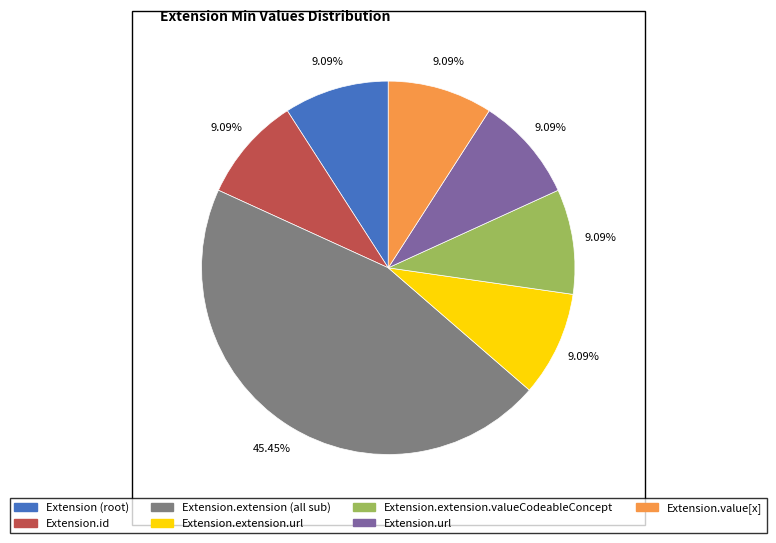

Is there any slice that represents more than half of the pie?

No